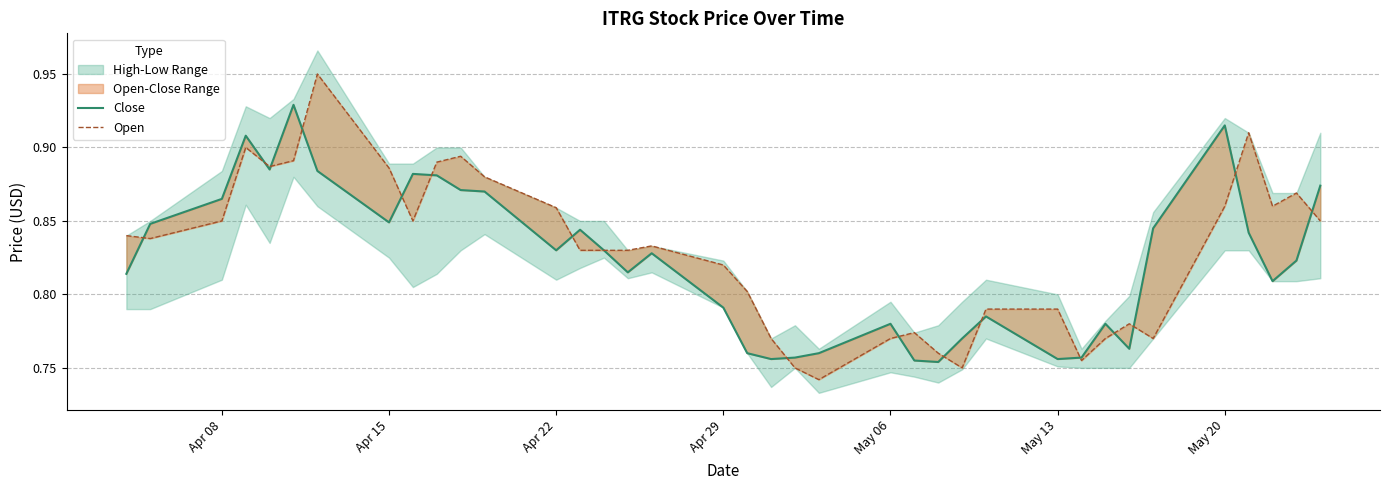

In Close, how many points are lower than both neighbors (excluding endpoints)?

9